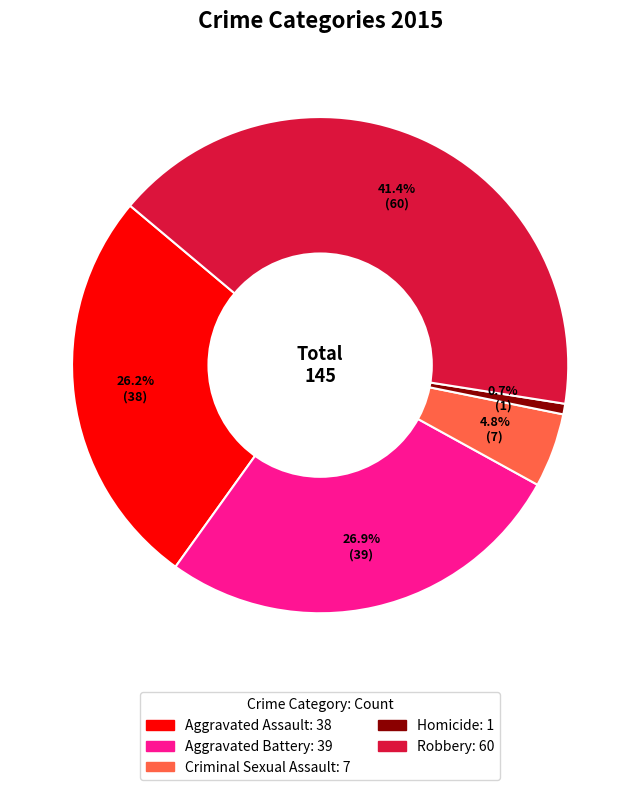

What percentage is the Robbery slice, to the nearest percent?

41%